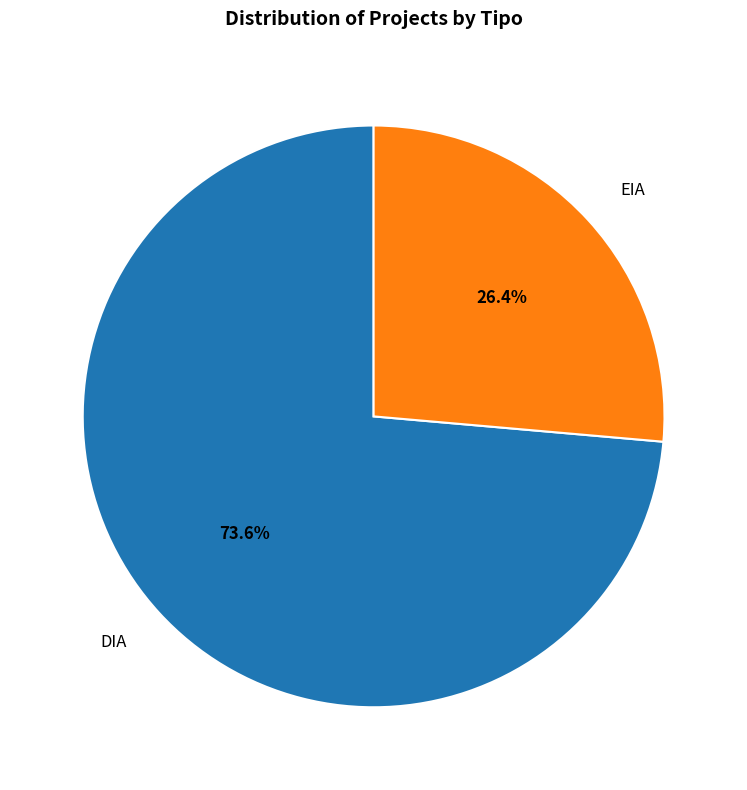

To the nearest percent, what is the average slice percentage?

50%